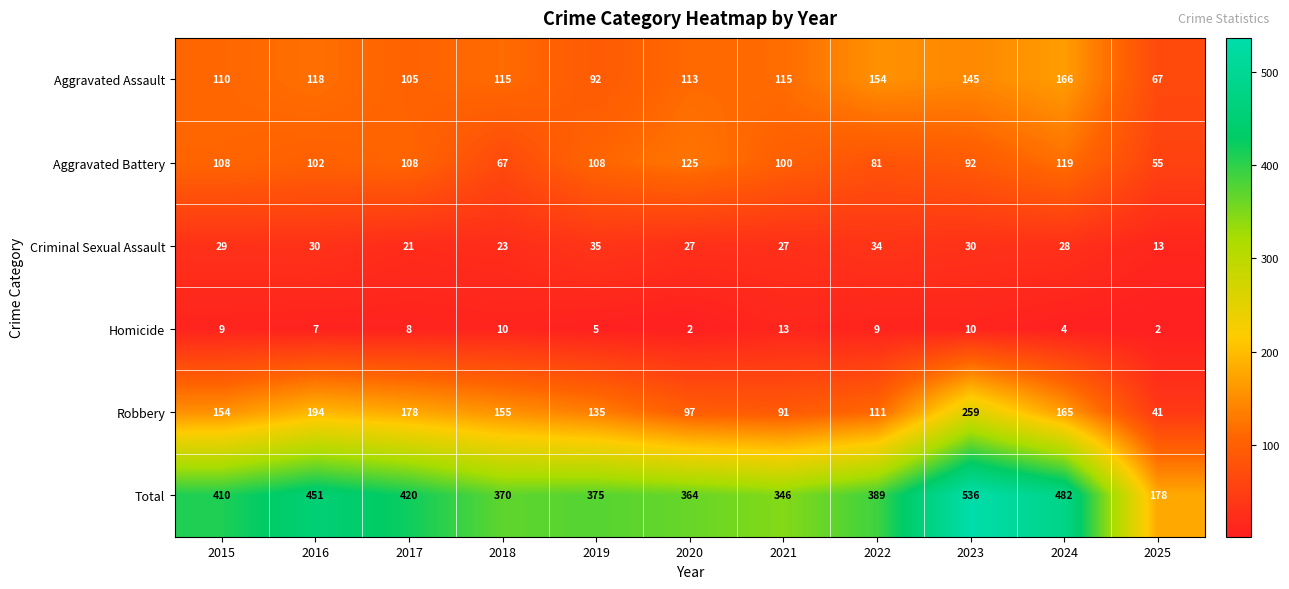

The Aggravated Assault series shows 105 at 2017. True or false?

True